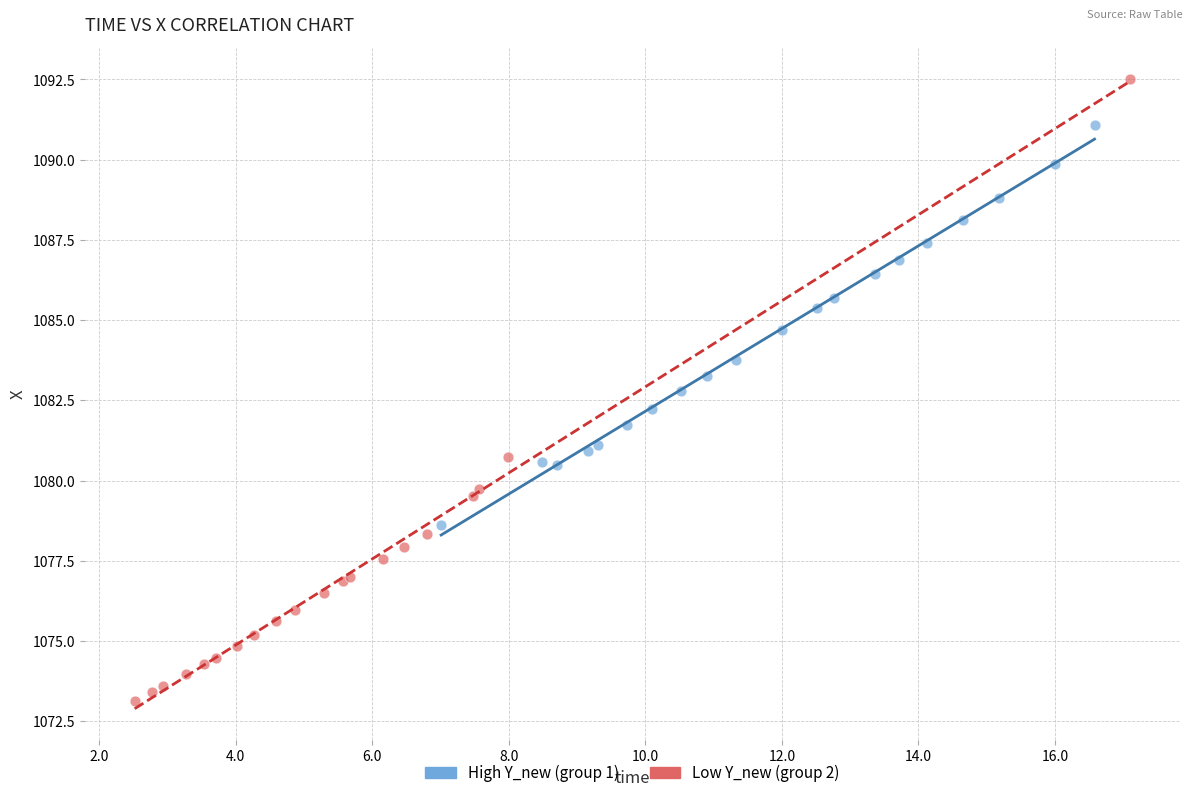

Which series contains the highest Y value?

Low Y_new (group 2)